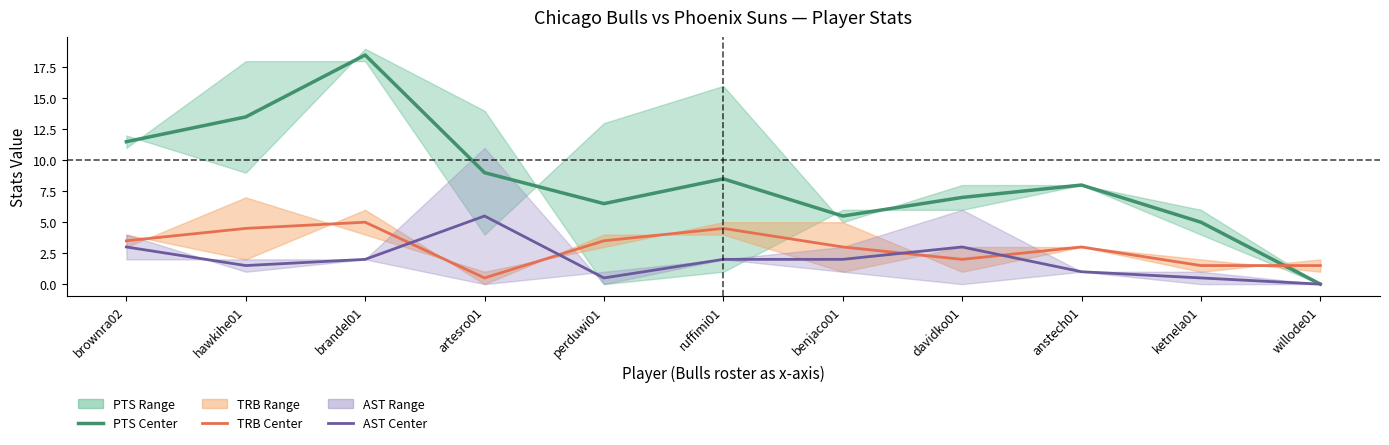

Is this an area chart (filled region under the line)?

No